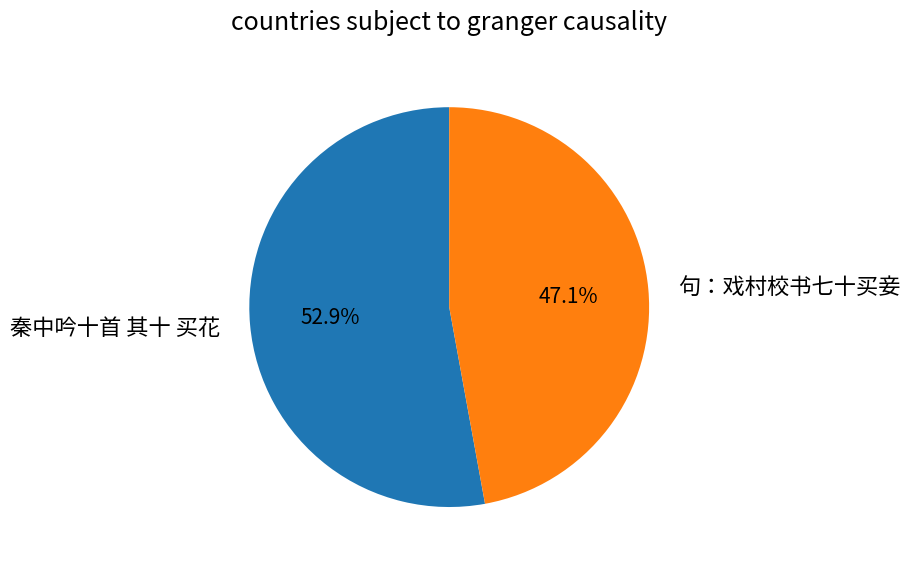

Which slice is the largest?

秦中吟十首 其十 买花